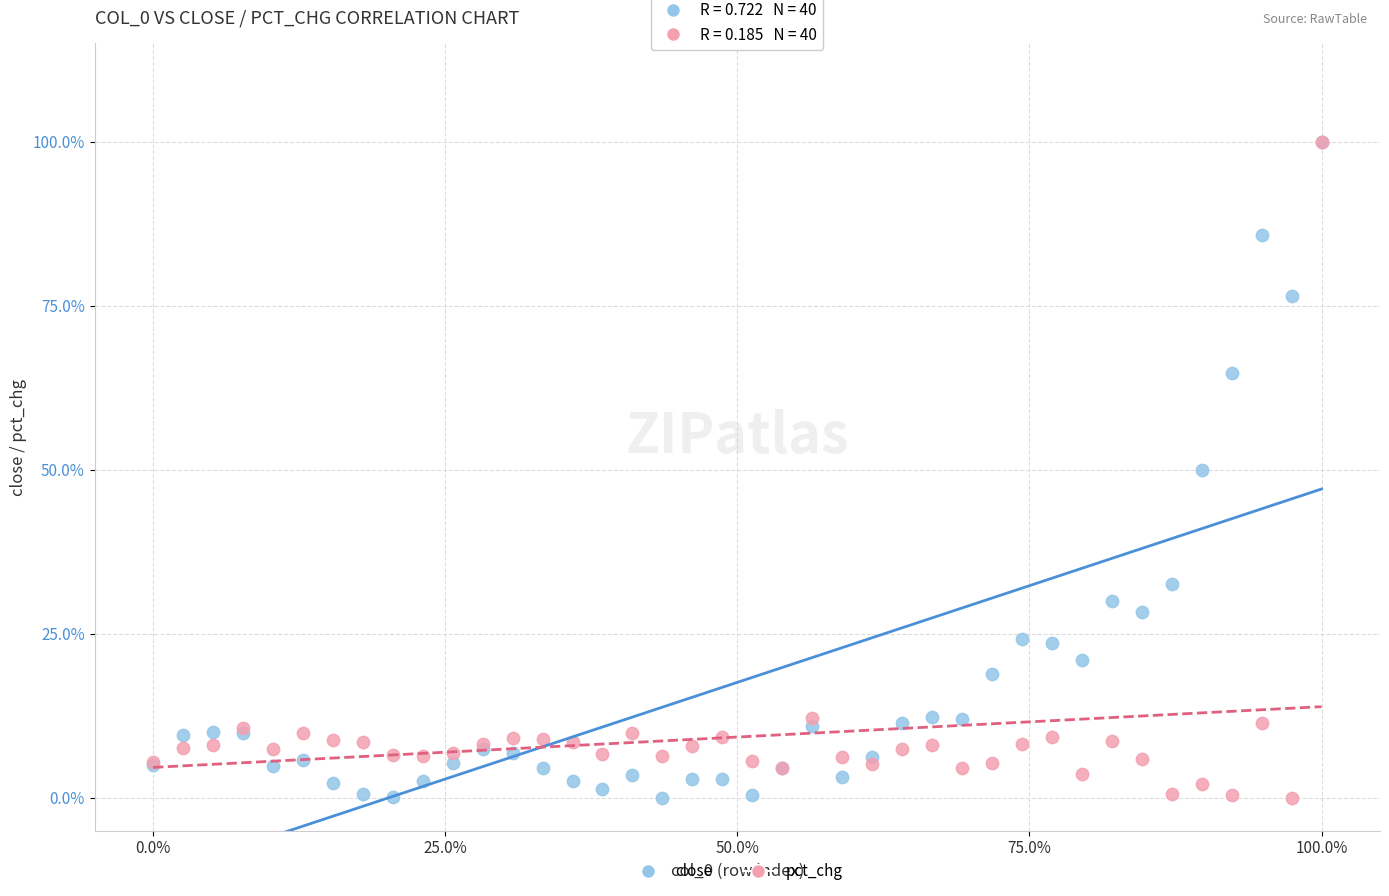

What are all the series names shown in the legend?

close, pct_chg